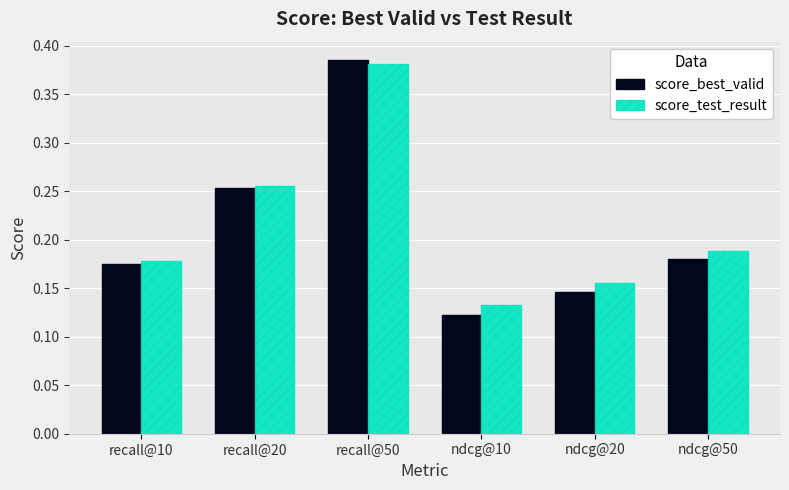

What is the sum of all score_best_valid values?

1.3